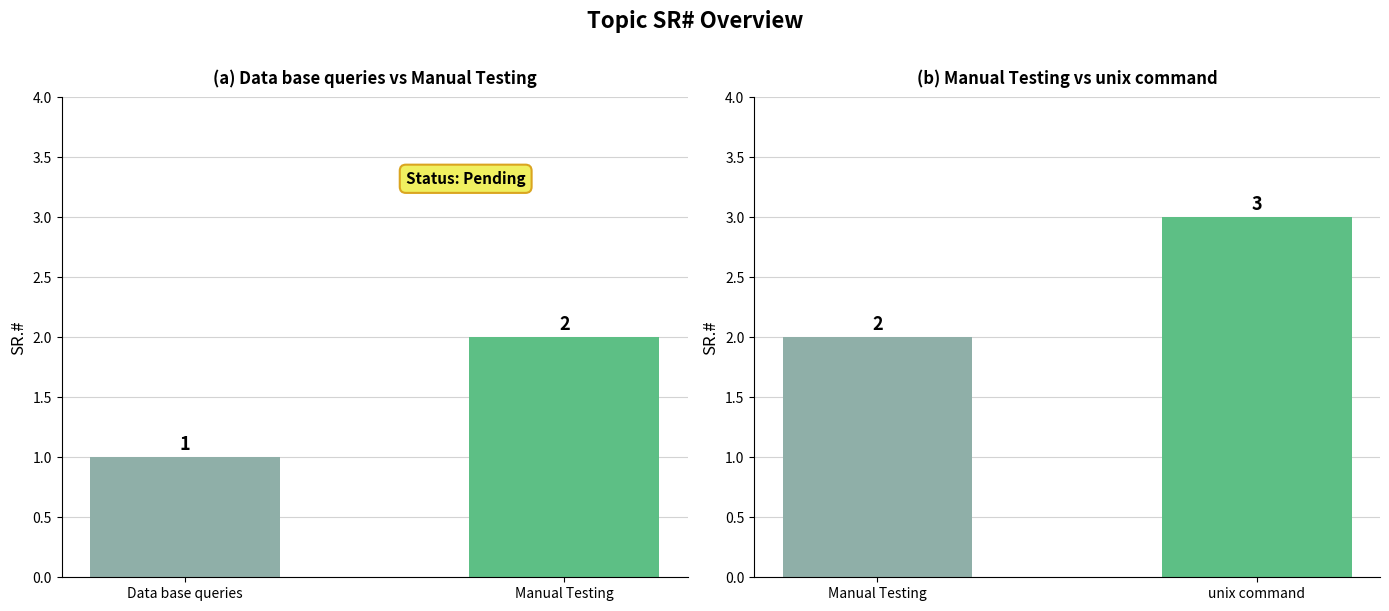

Count the values in the range 2 to 3.

2